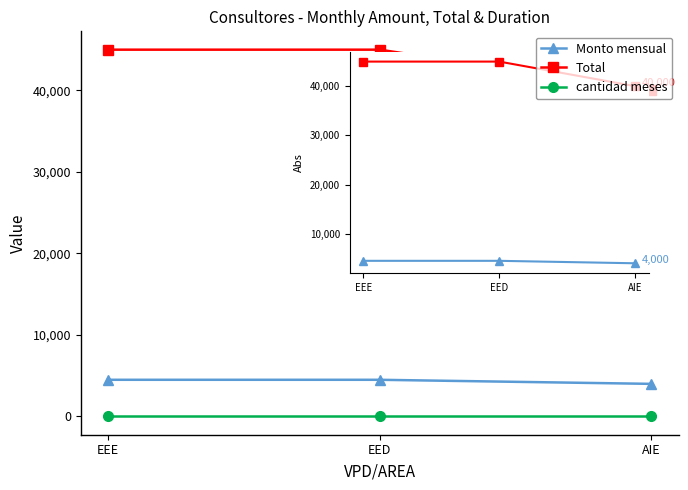

What is the total value across all series at AIE?

44010